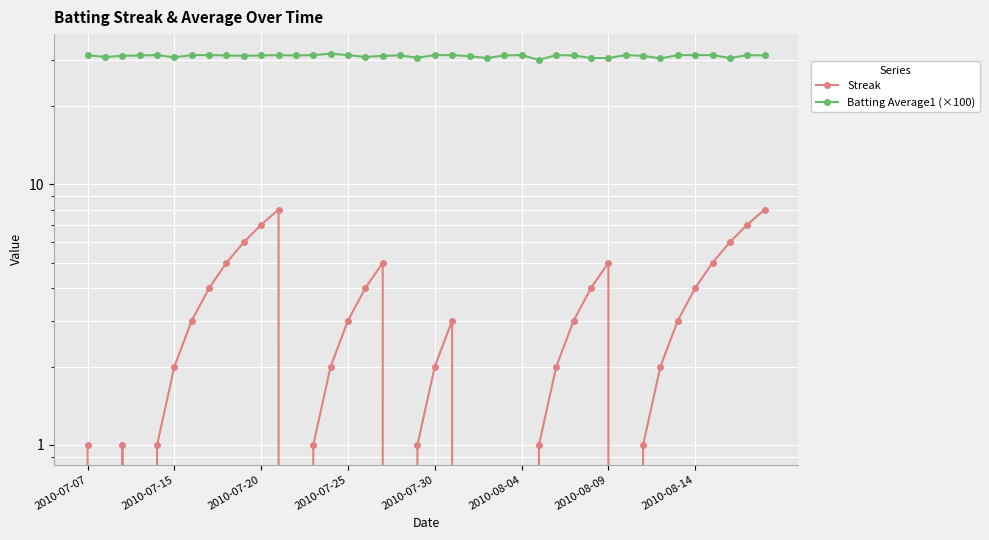

At which category does the chart reach its peak across all series?

14